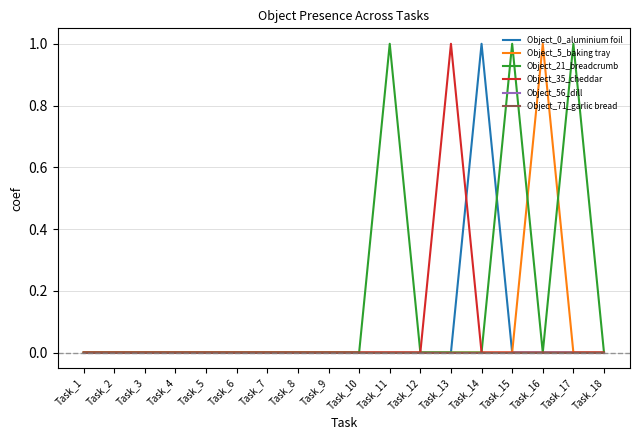

At which label does Object_35_cheddar reach its peak?

Task_13